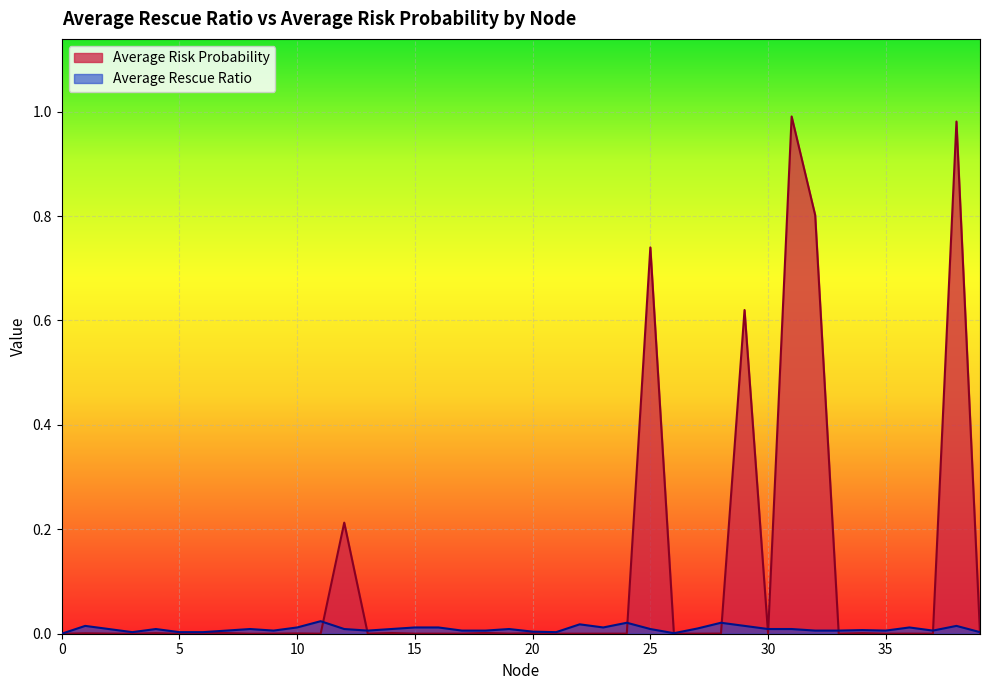

True or false: Average Risk Probability has a value of 0.2 at 12.

True